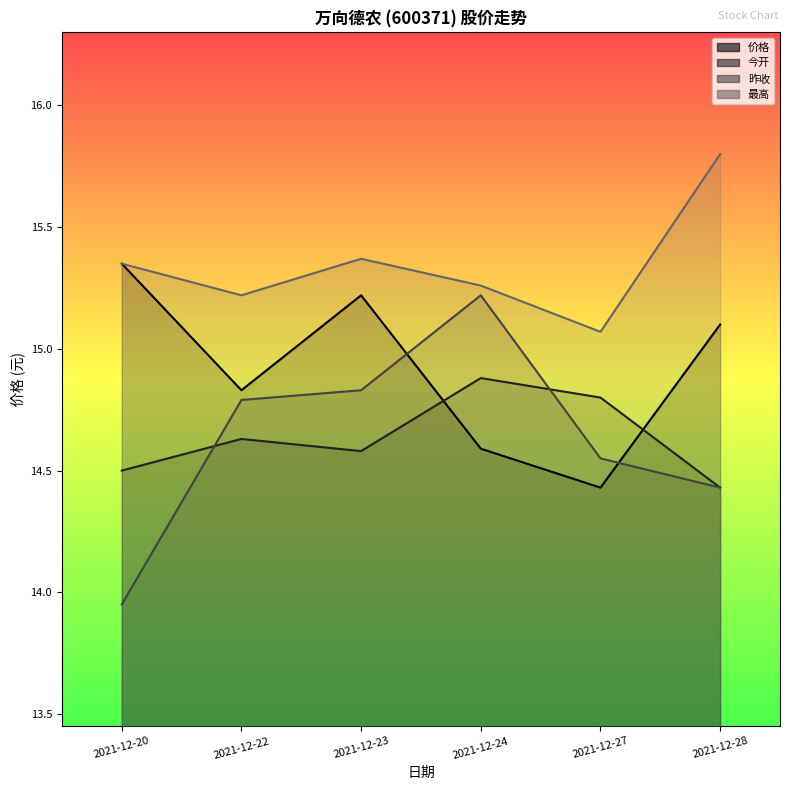

The value of 今开 at 2021-12-24 is 21.1. True or false?

False